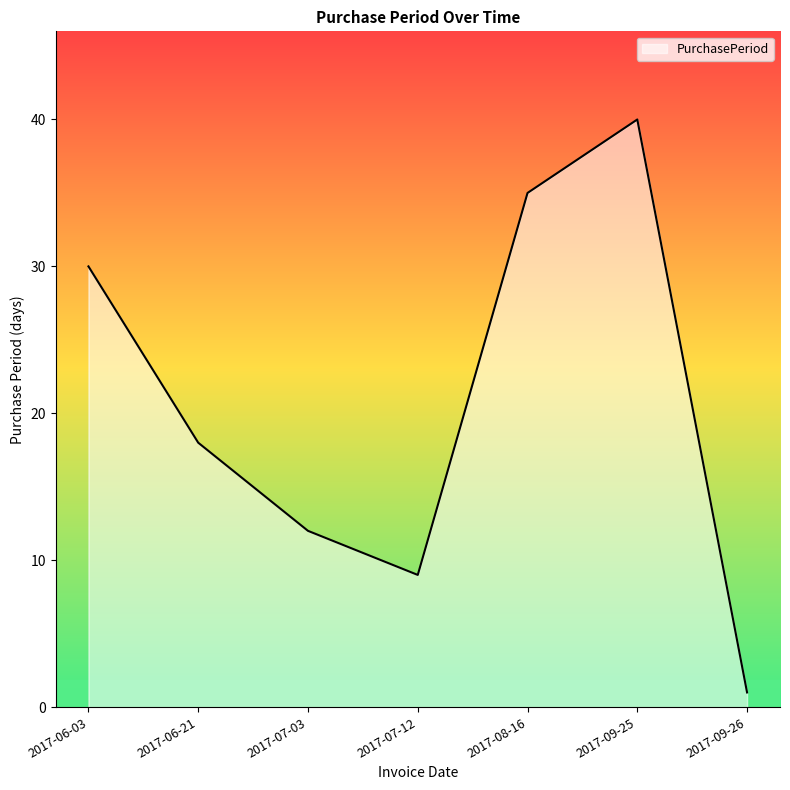

What position from the left is 2017-07-12?

4